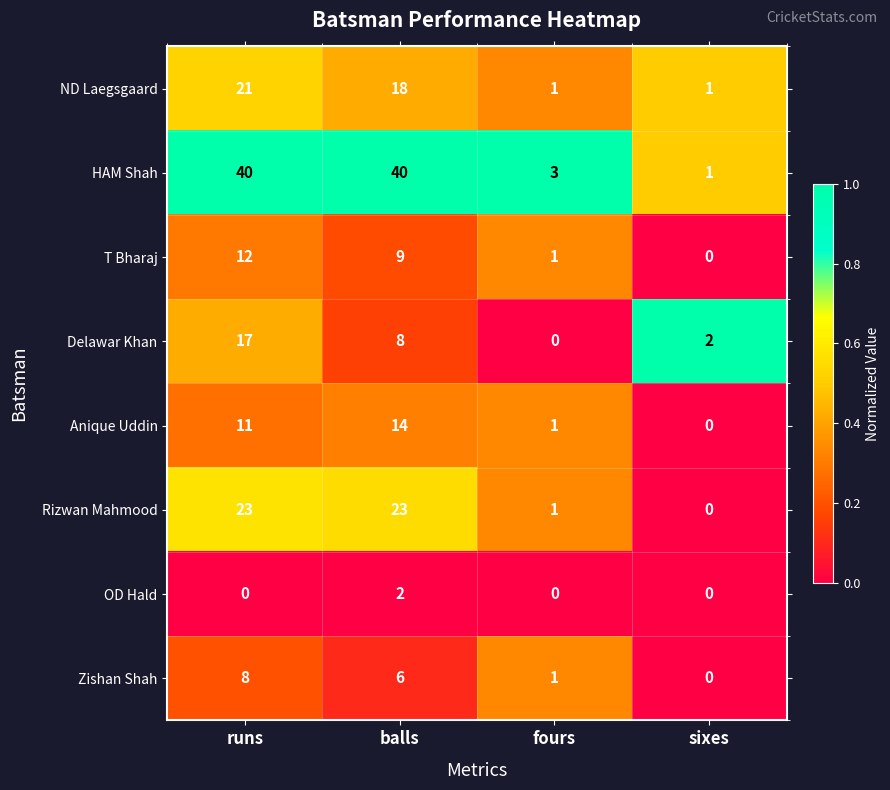

What is the sum of the HAM Shah values at balls and fours?

43